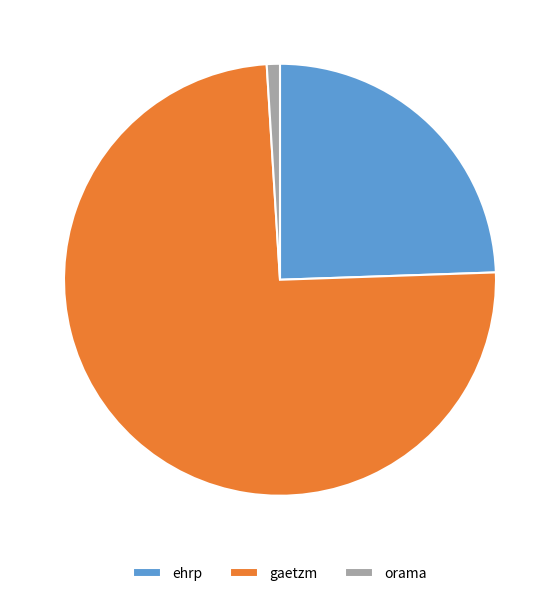

Which slice is the largest?

gaetzm